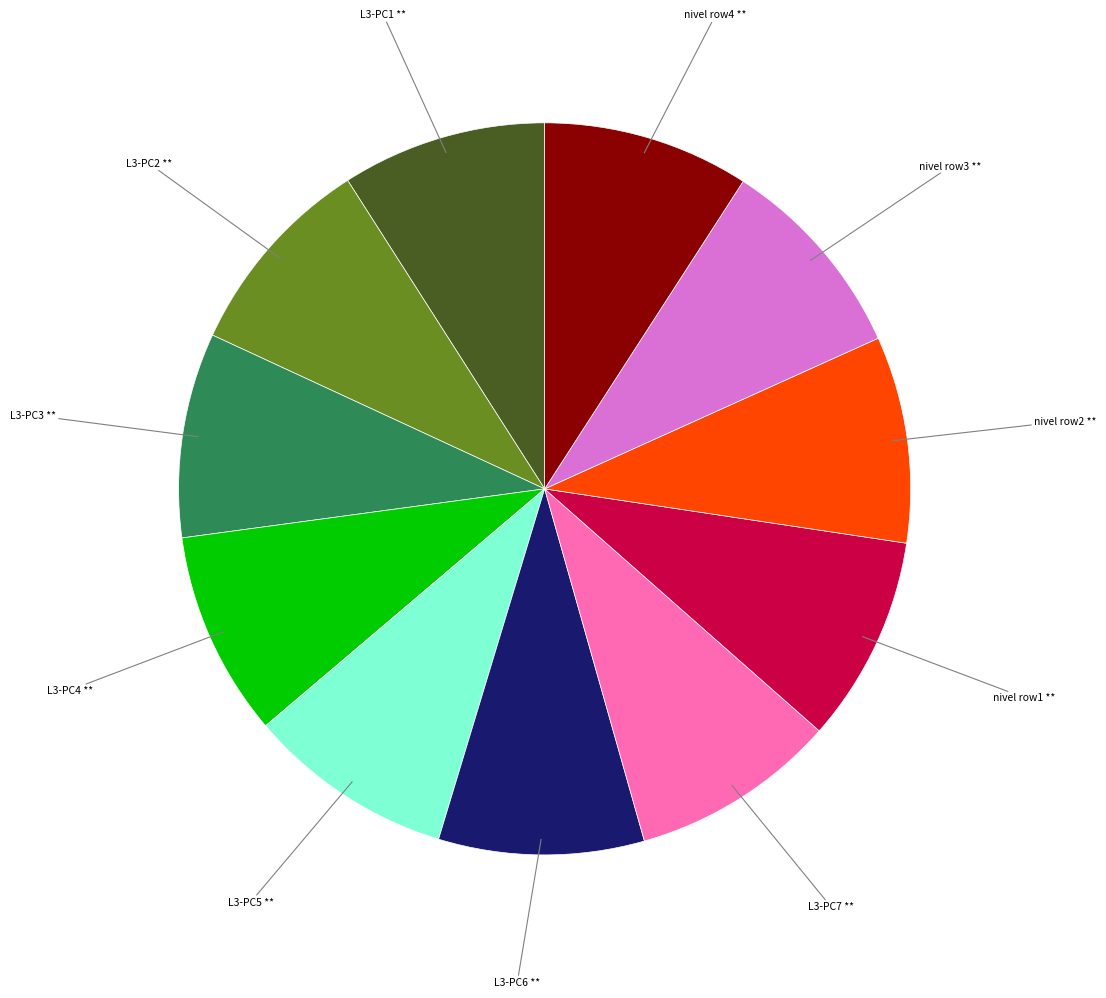

Approximately how many times larger is the value at L3-PC7 ** compared to L3-PC1 **?

1.0